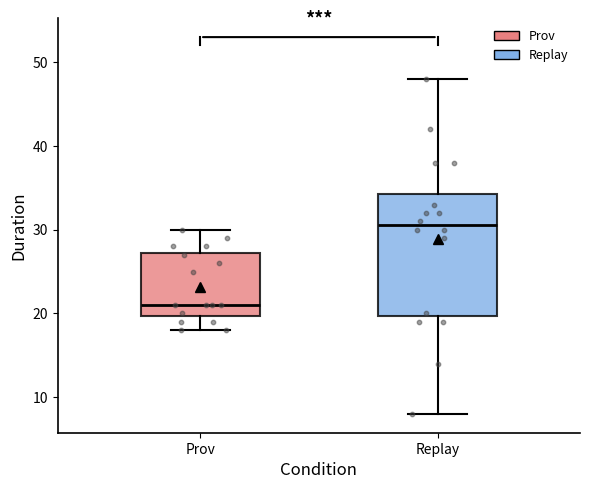

Where does the median line of the box for Prov sit on the y-axis? The values are not printed on the chart, so give them approximately, as read against the axis.

21